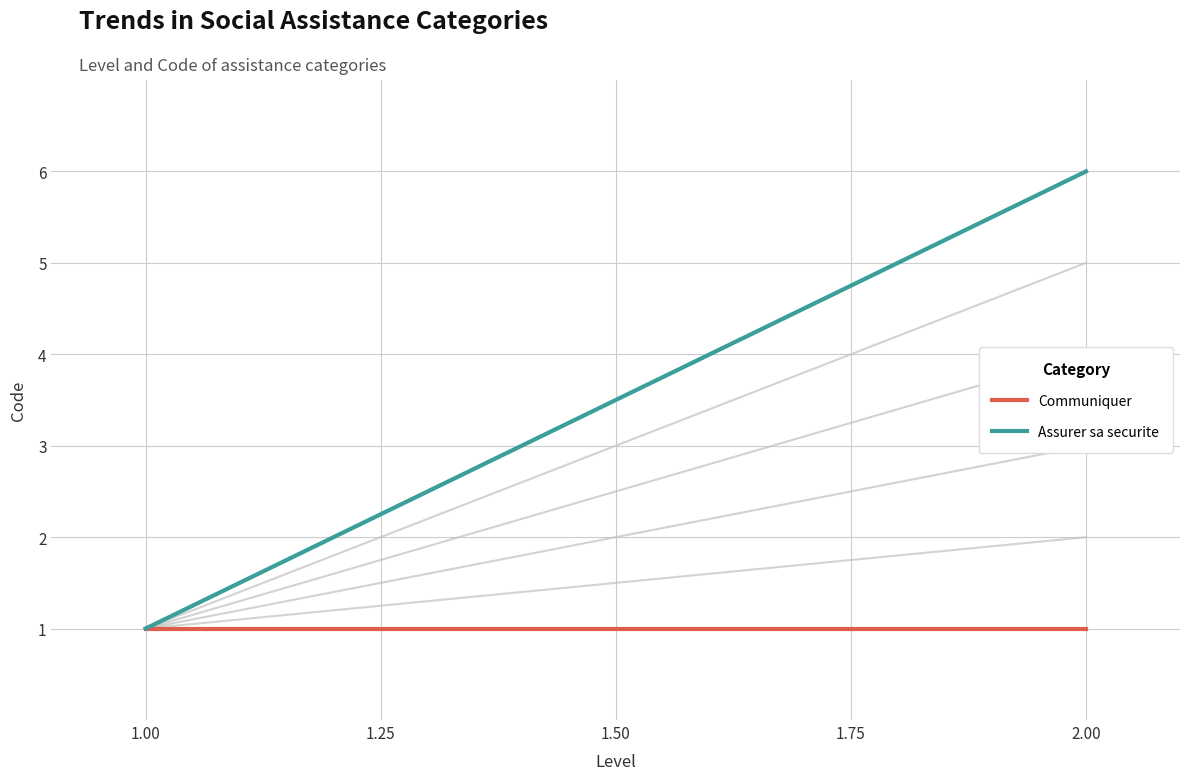

Which has a higher value, 2.00 or 1.00?

2.00